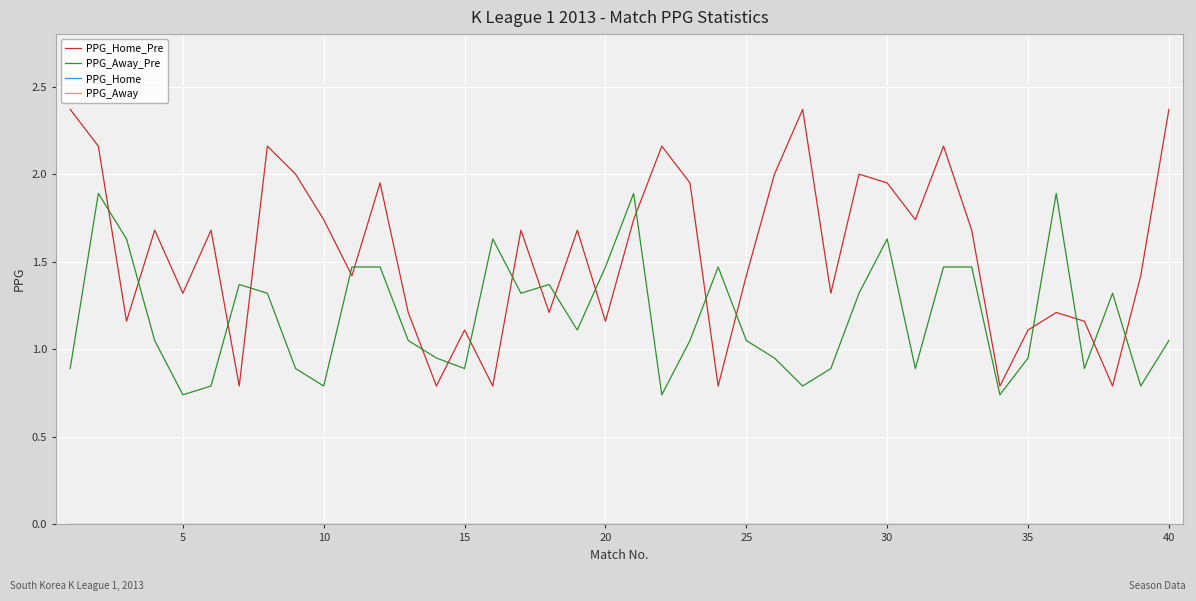

Which series has the largest range (max minus min)?

PPG_Home_Pre